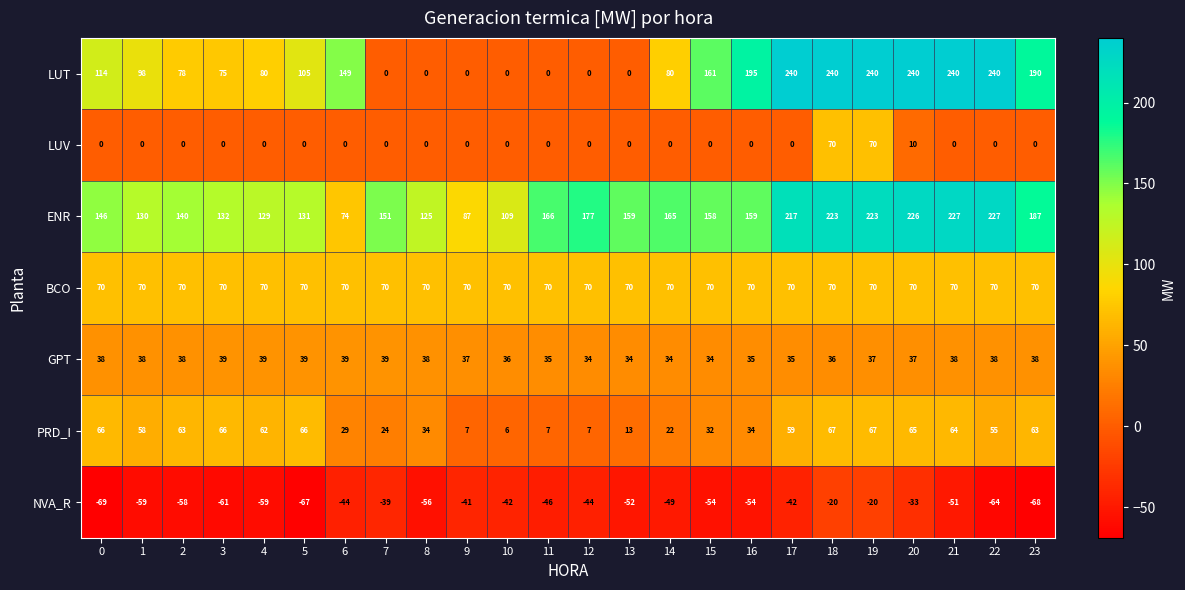

What is the difference between the maximum and minimum values in the GPT series?

5